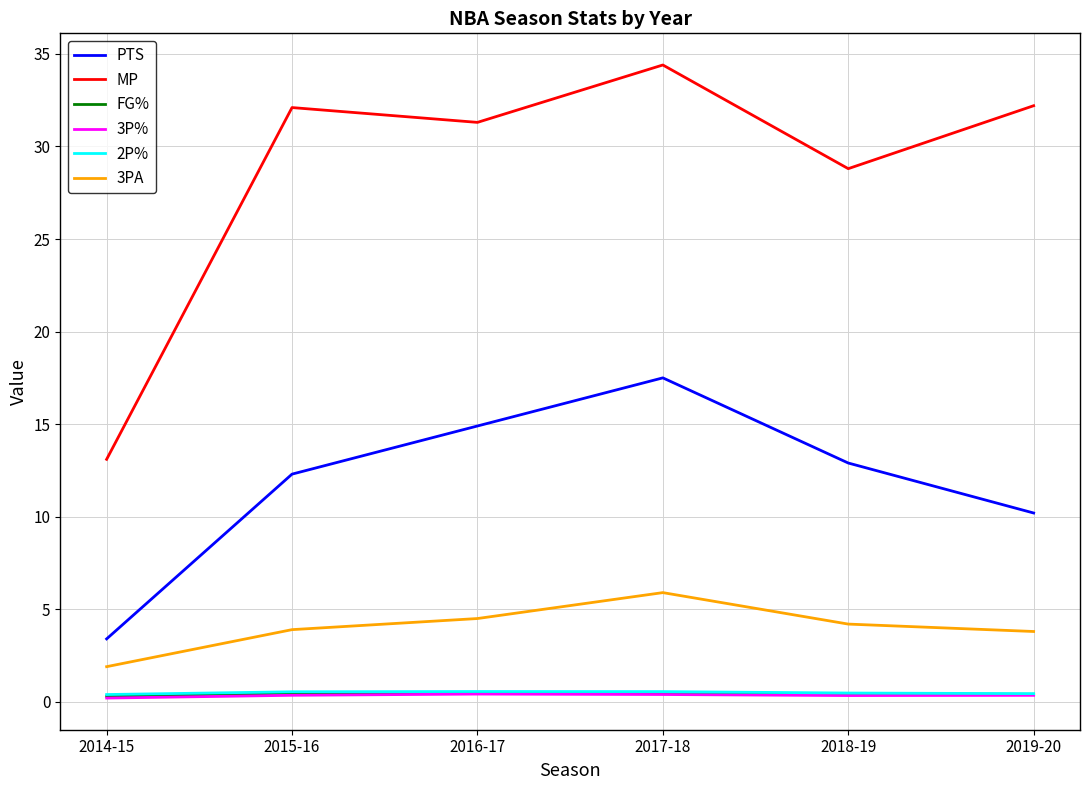

True or false: 3P% and FG% intersect in this chart.

False